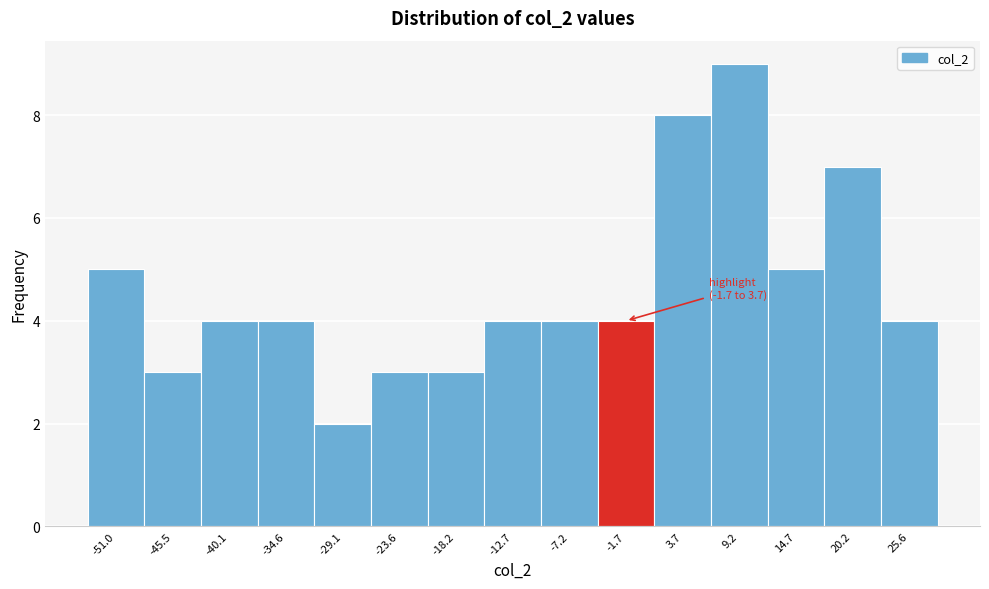

Reading right to left, list all the values displayed in this chart.

25.6=4	20.2=7	14.7=5	9.2=9	3.7=8	-1.7=4	-7.2=4	-12.7=4	-18.2=3	-23.6=3	-29.1=2	-34.6=4	-40.1=4	-45.5=3	-51.0=5